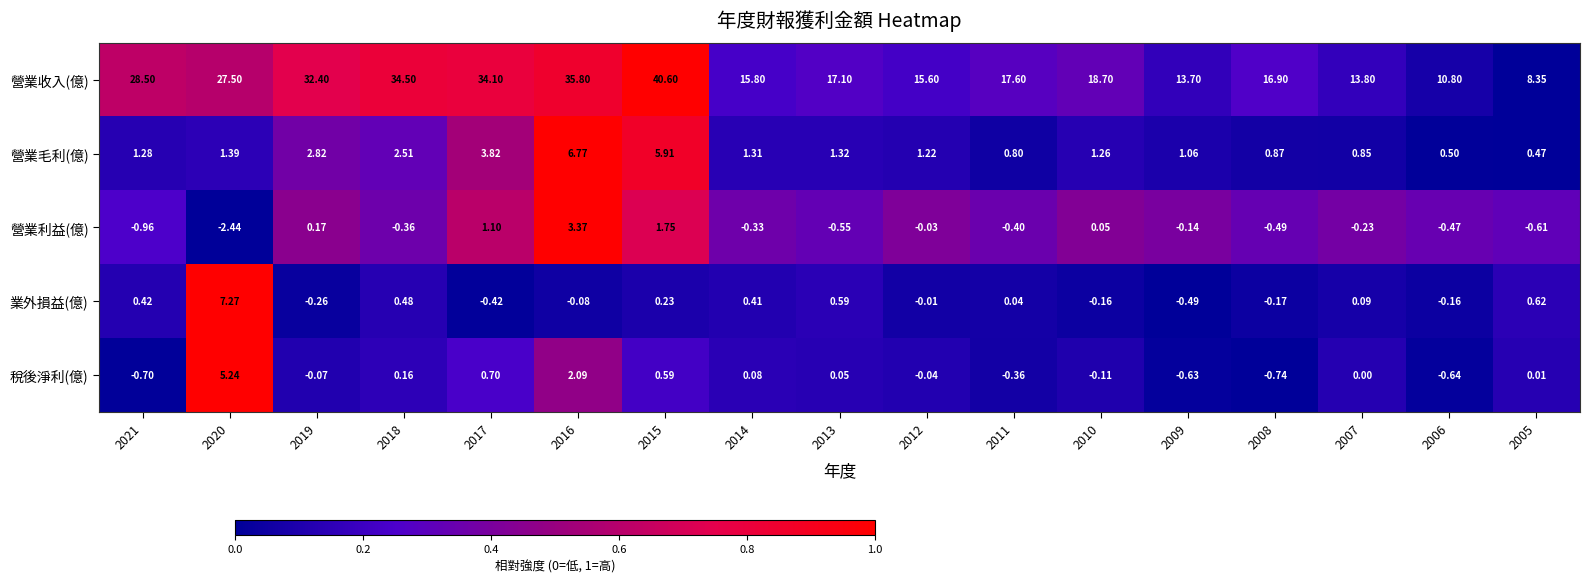

Is the value of 營業利益(億) at 2011 greater than the value of 業外損益(億) at 2005?

No